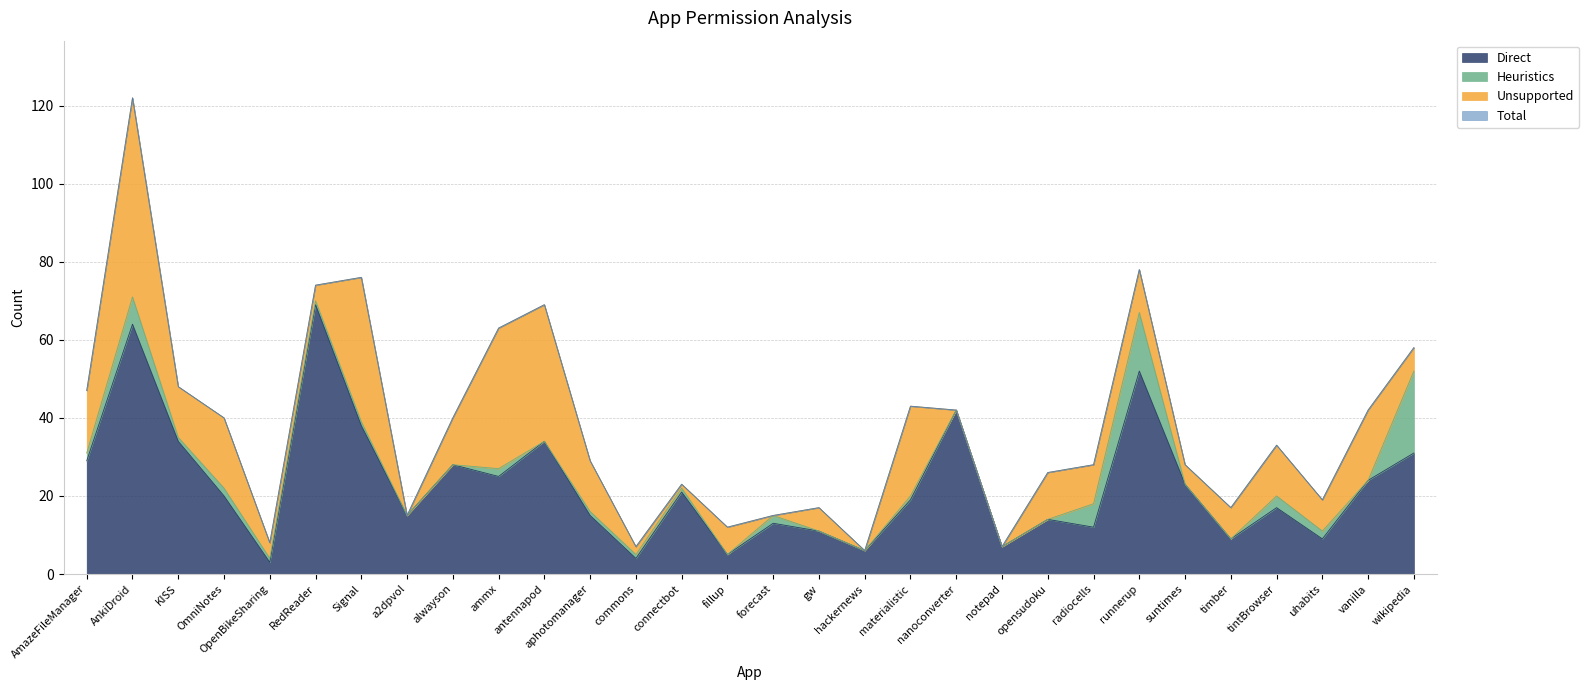

How many data points does each series have?

30